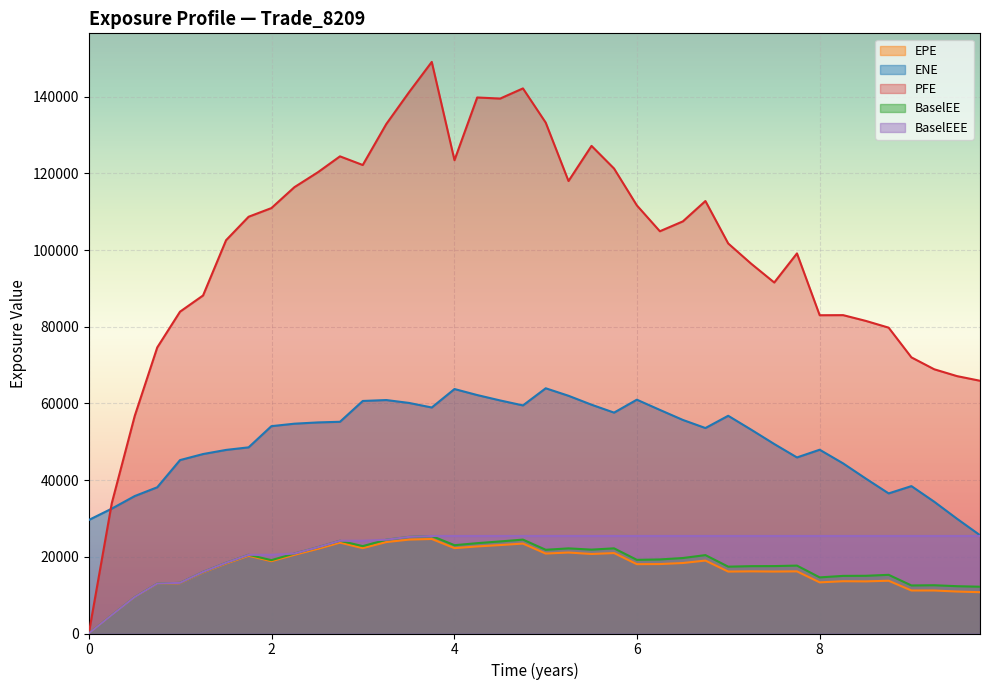

Which series has the largest range (max minus min)?

PFE